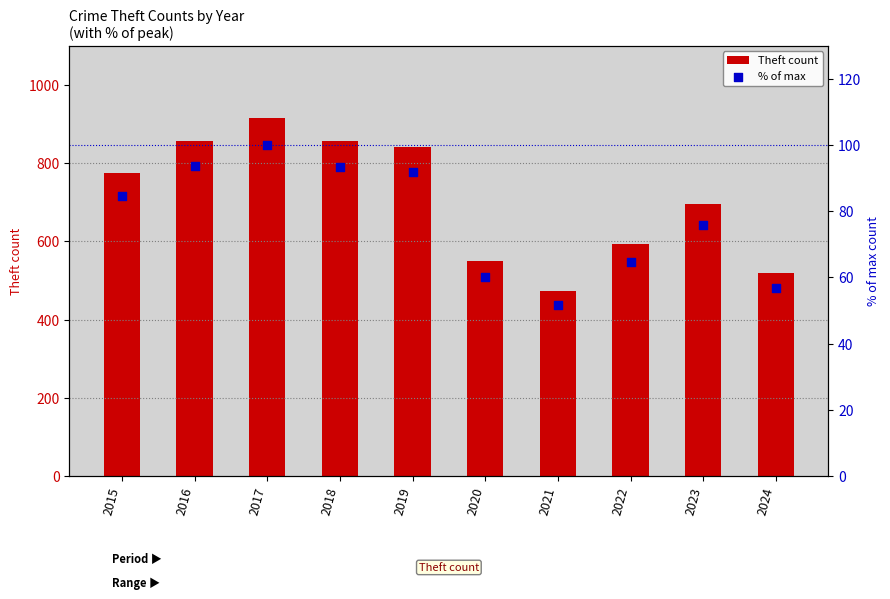

Which series has the largest total across all categories?

Theft count